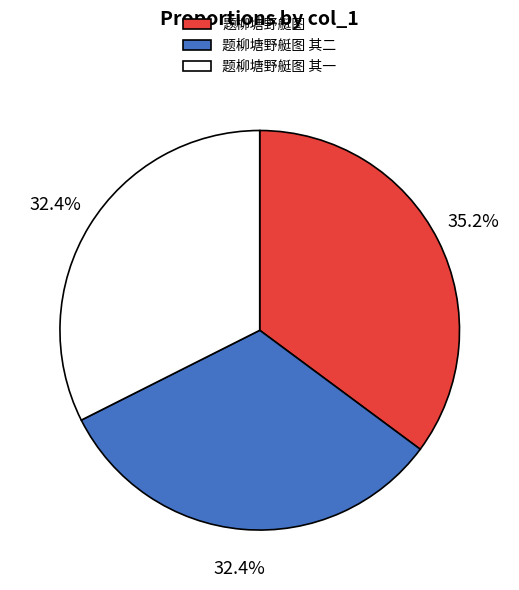

What percentage do 题柳塘野艇图 and 题柳塘野艇图 其二 together represent?

67.6%